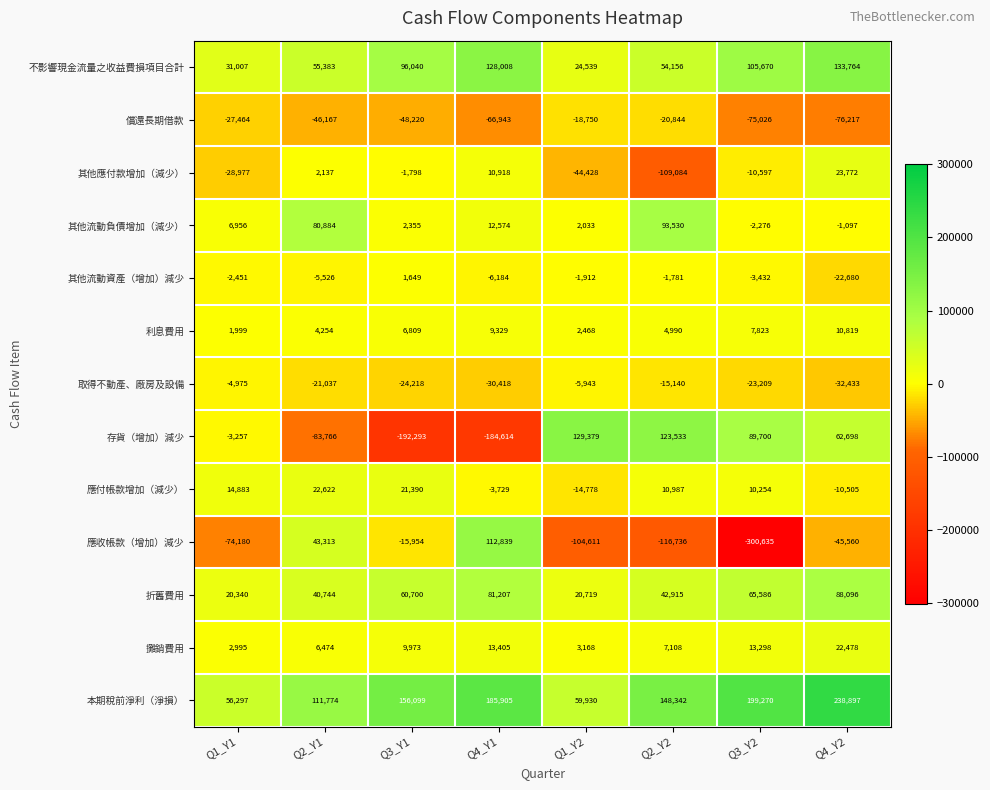

At which category does the chart reach its peak across all series?

Q4_Y2